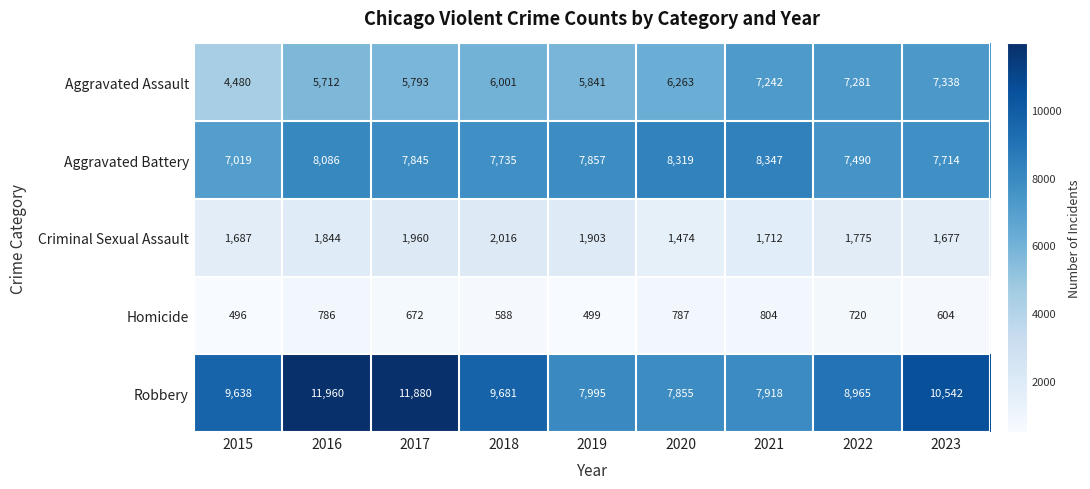

The Robbery series shows 8965 at 2022. True or false?

True